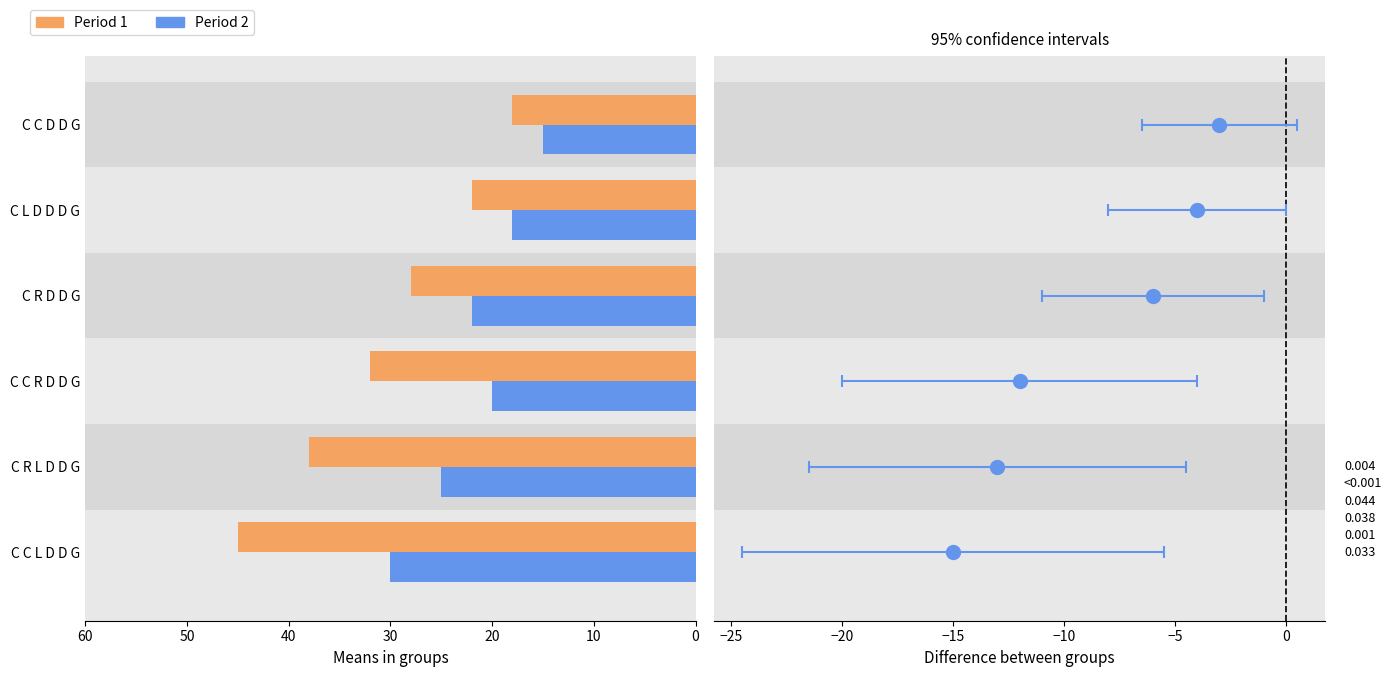

Which category has the lowest value across all series?

C C D D G